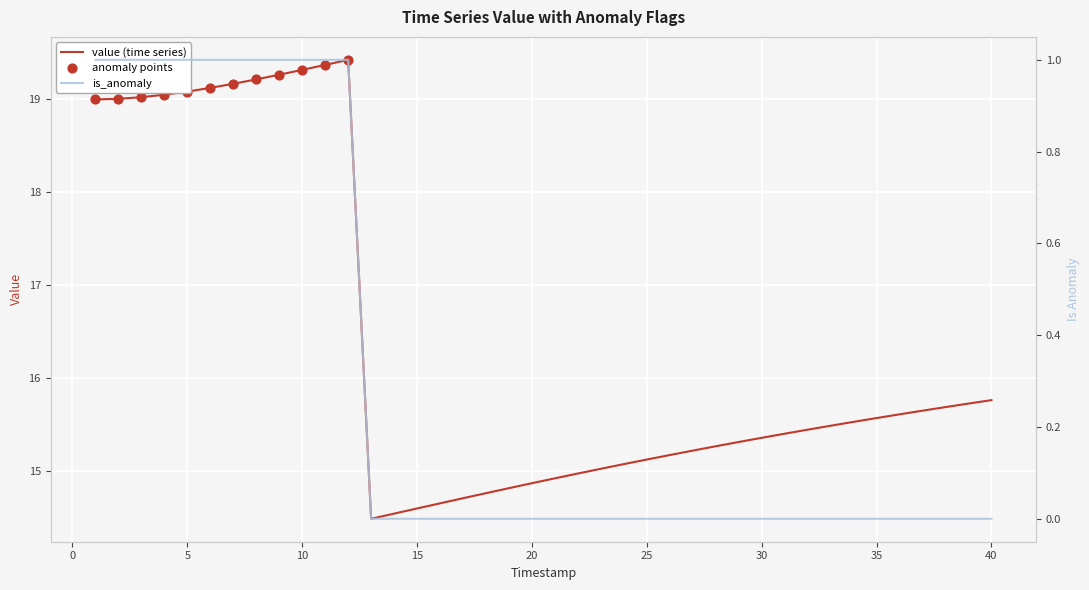

What is the total value across all series at 4?

20.1